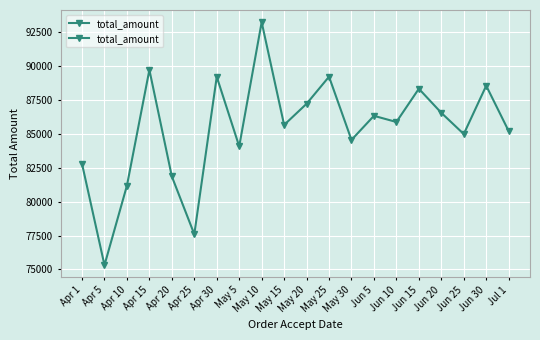

Count the number of data series in this chart.

1